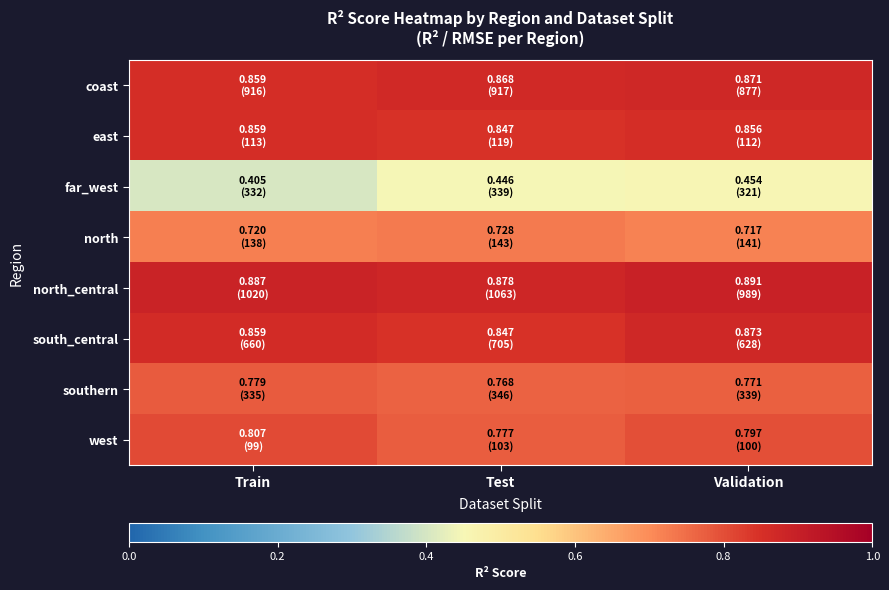

Which series changed the most between Train and Validation?

far_west